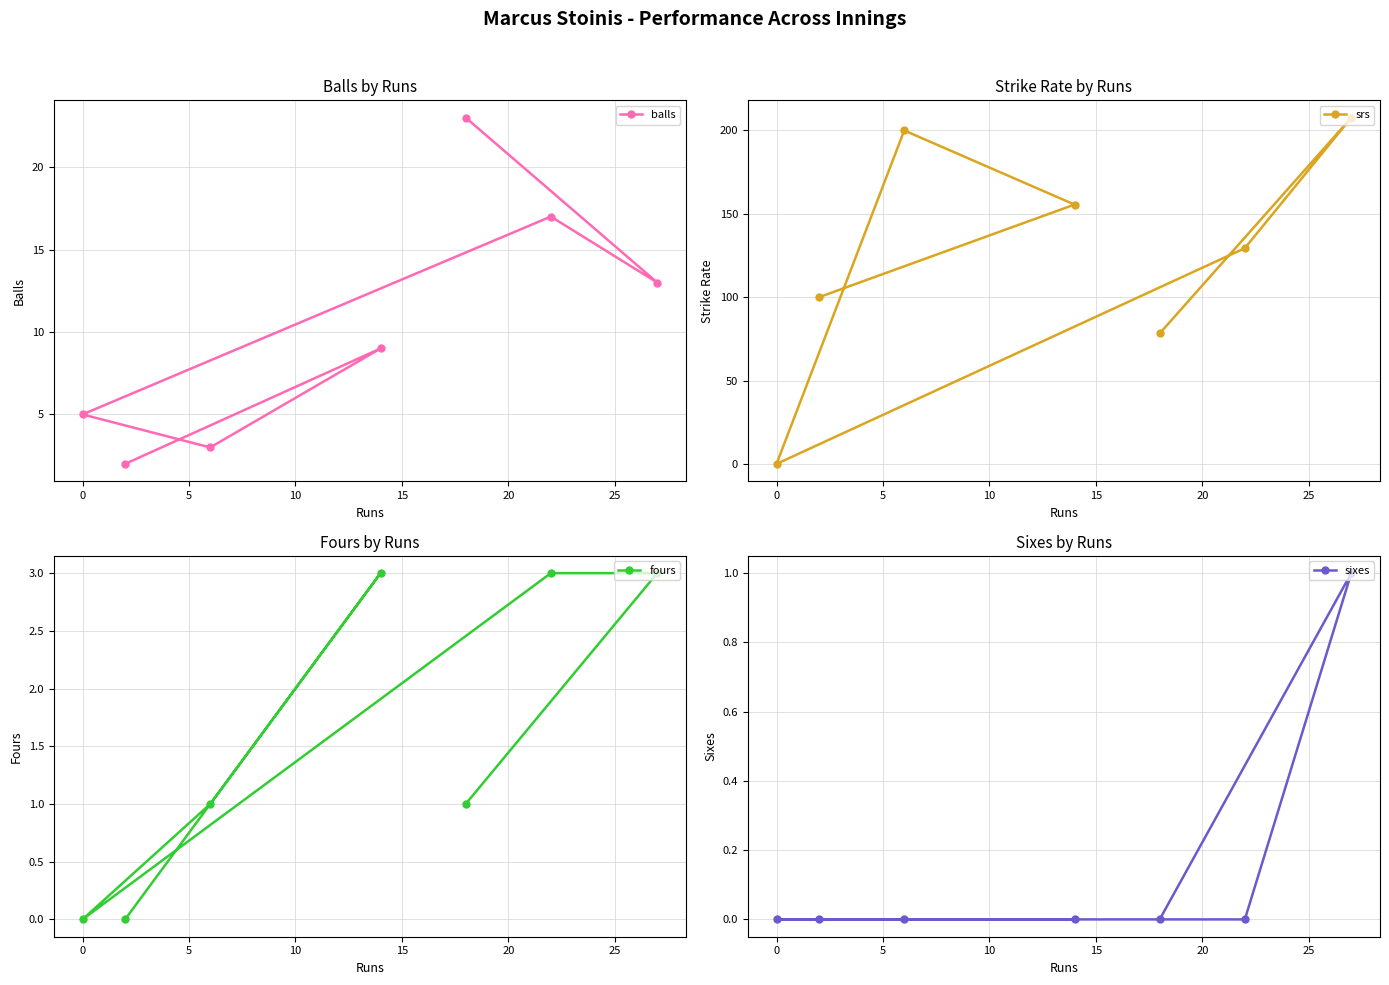

How many values in the balls series are below 9?

3